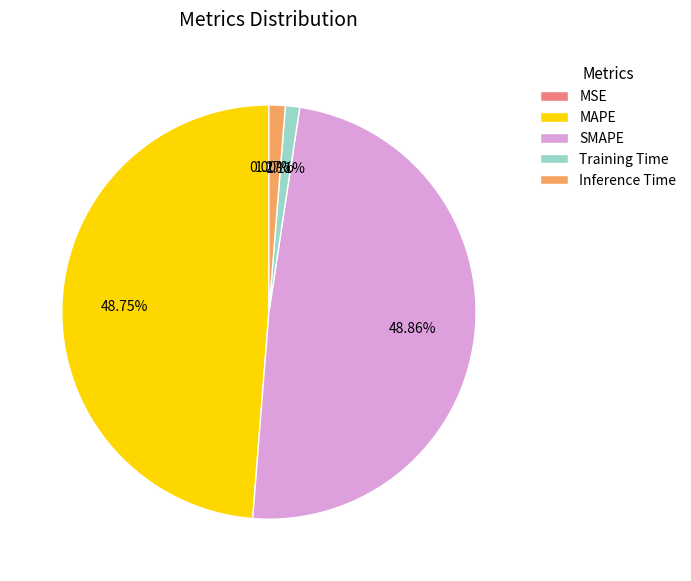

The Training Time slice represents 1% of the pie. True or false?

True